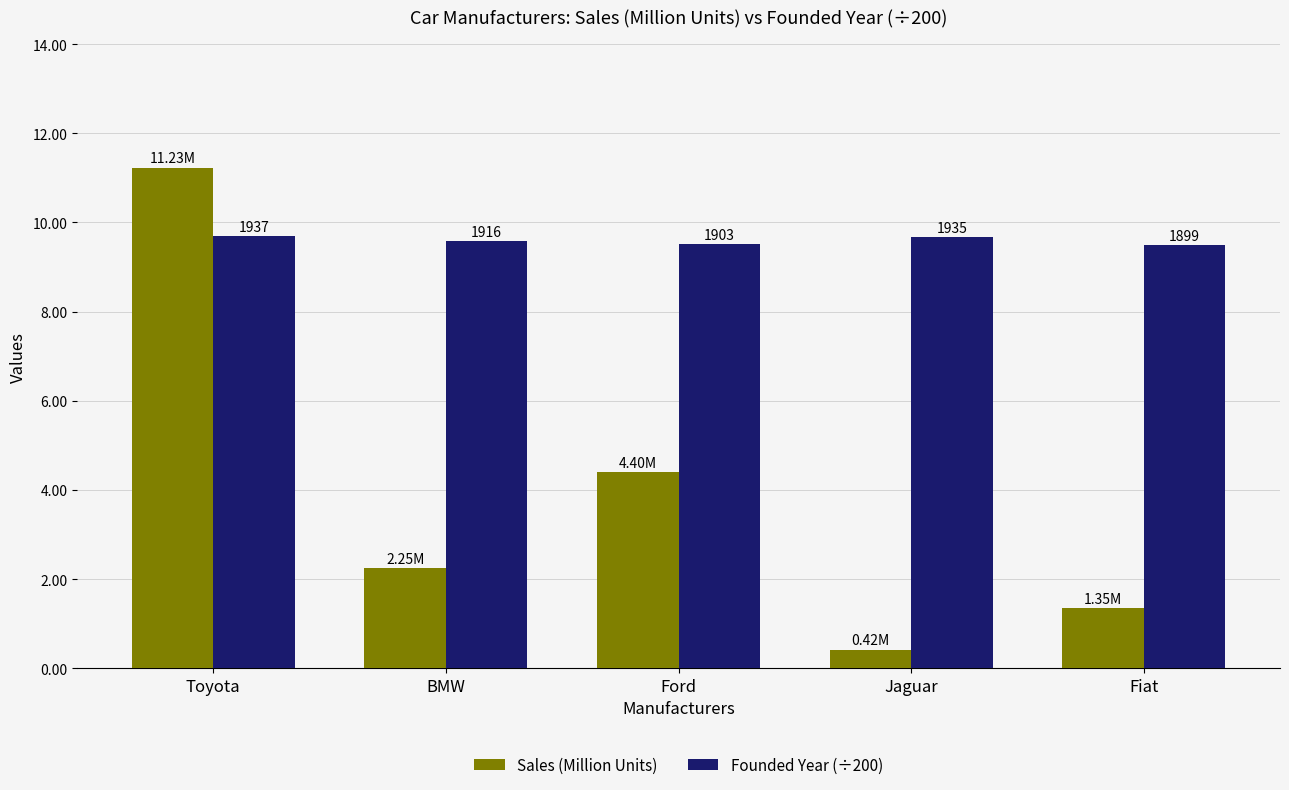

Are the bars horizontal?

No